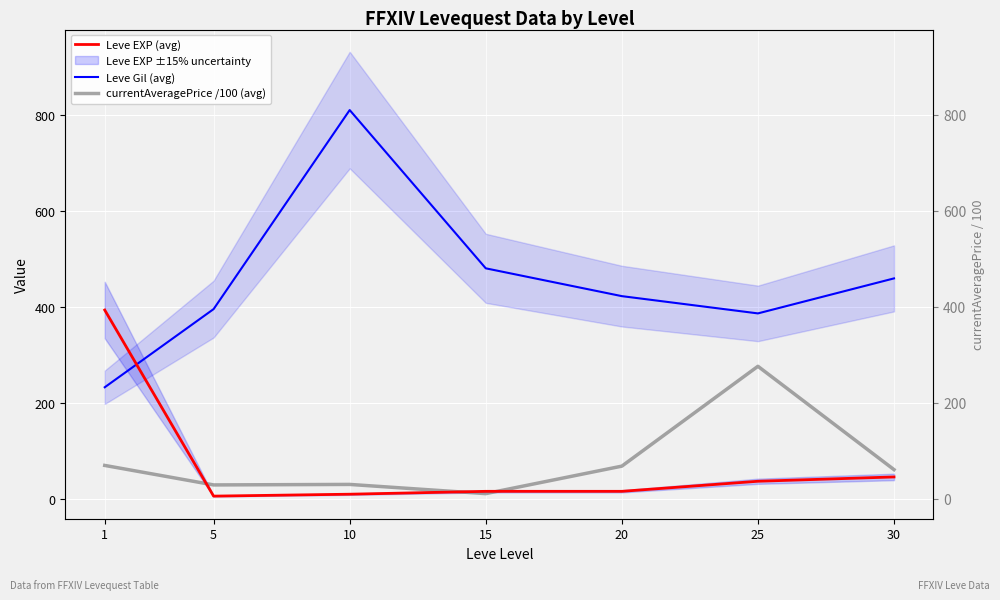

What is the average value of the Leve EXP (avg) series?

74.0